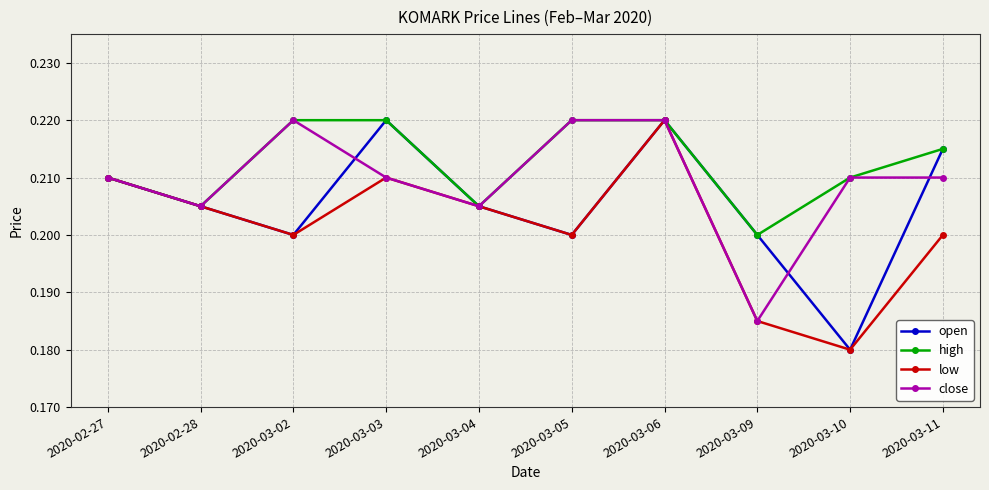

Is this an area chart (filled region under the line)?

No